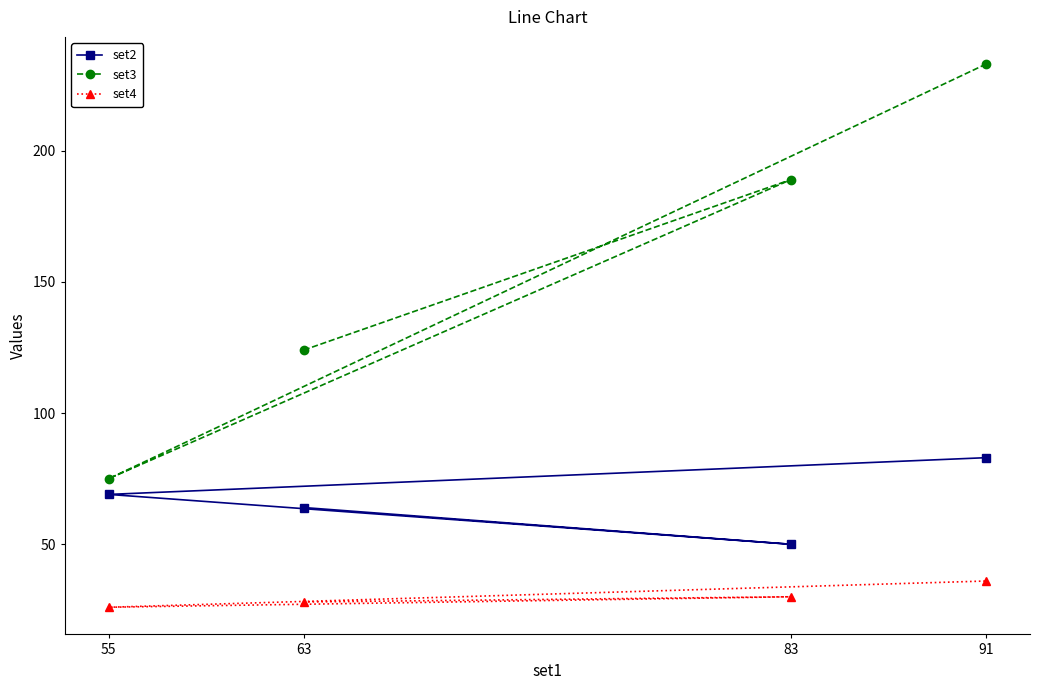

Reading right to left, what are all the values shown in this chart?

set2: 91=83	83=50	63=64	55=69
set3: 91=233	83=189	63=124	55=75
set4: 91=36	83=30	63=28	55=26